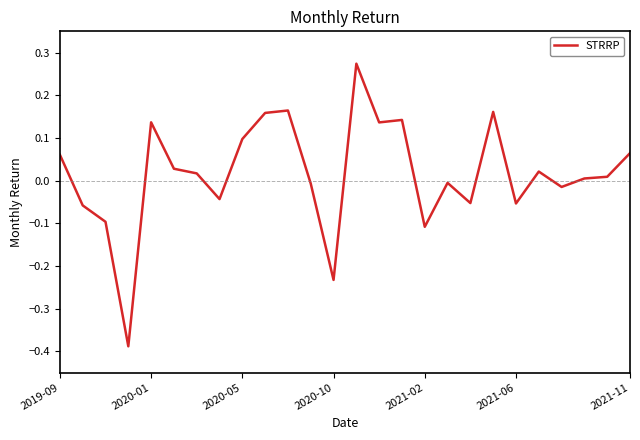

What is the difference between the maximum and minimum values?

0.7